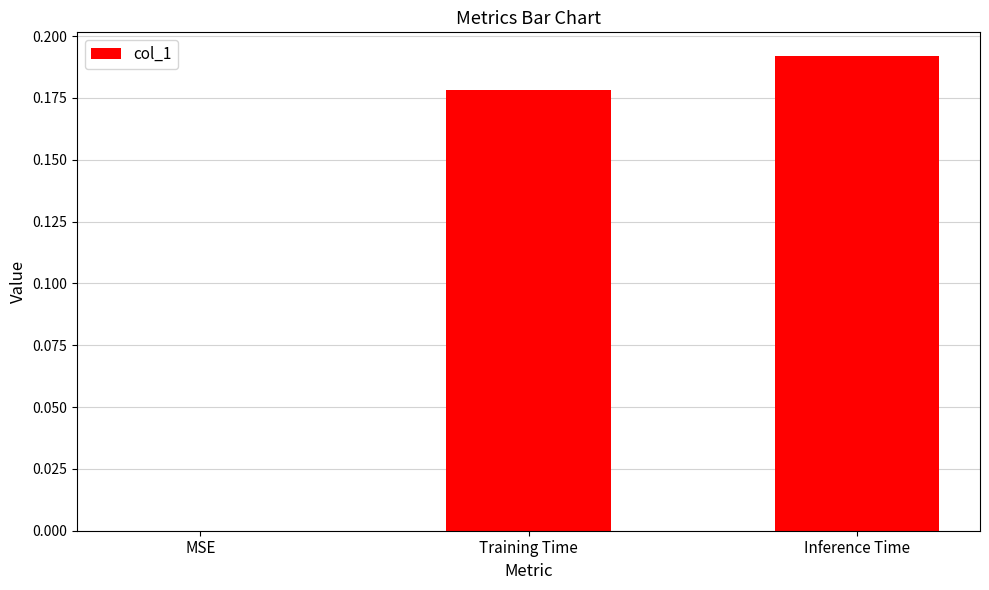

Which has a higher value, MSE or Training Time?

Training Time